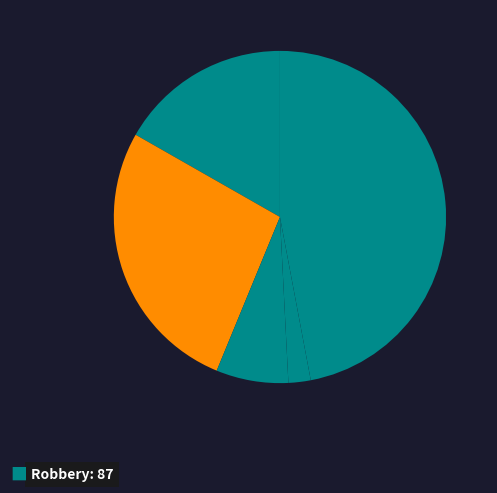

Count the number of slices in the pie.

5